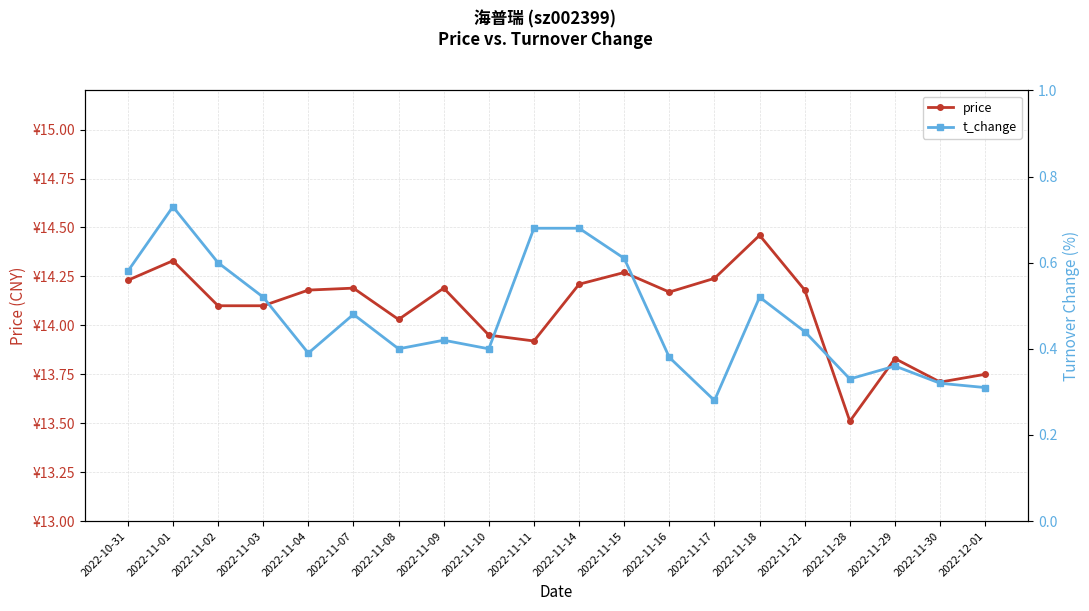

True or false: price has more than 1 points higher than both neighbors.

True